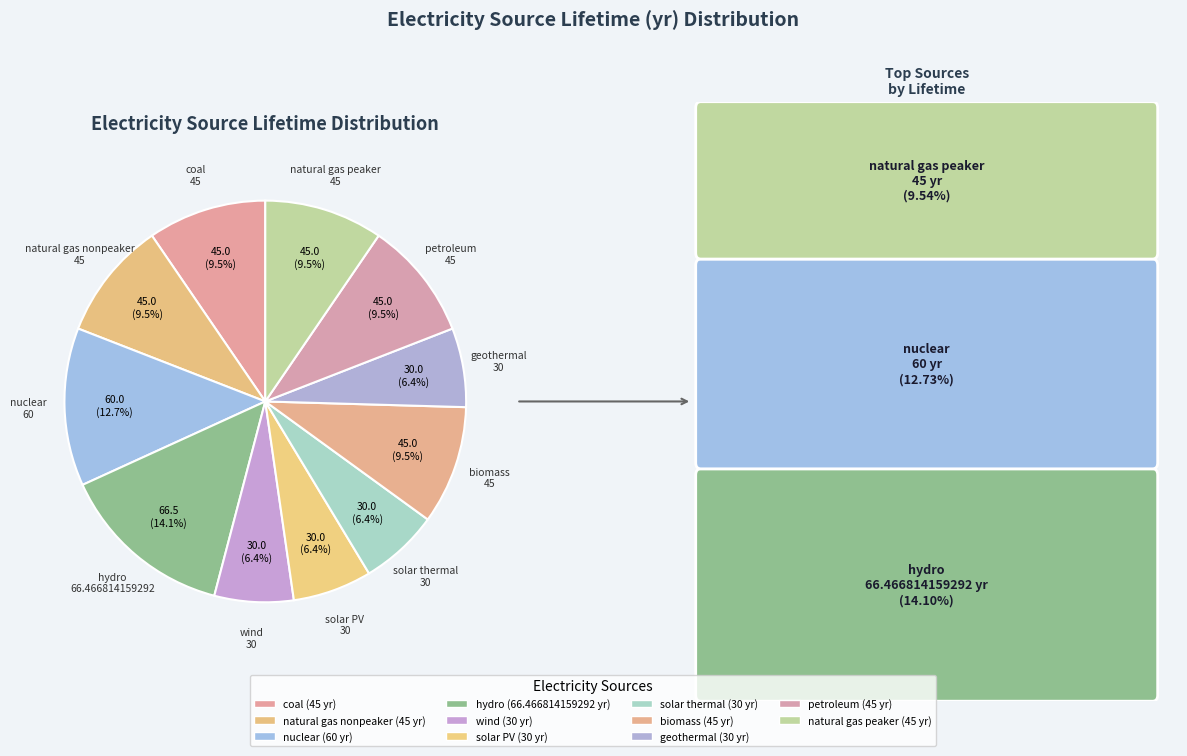

Which category has the smallest portion of the pie?

wind